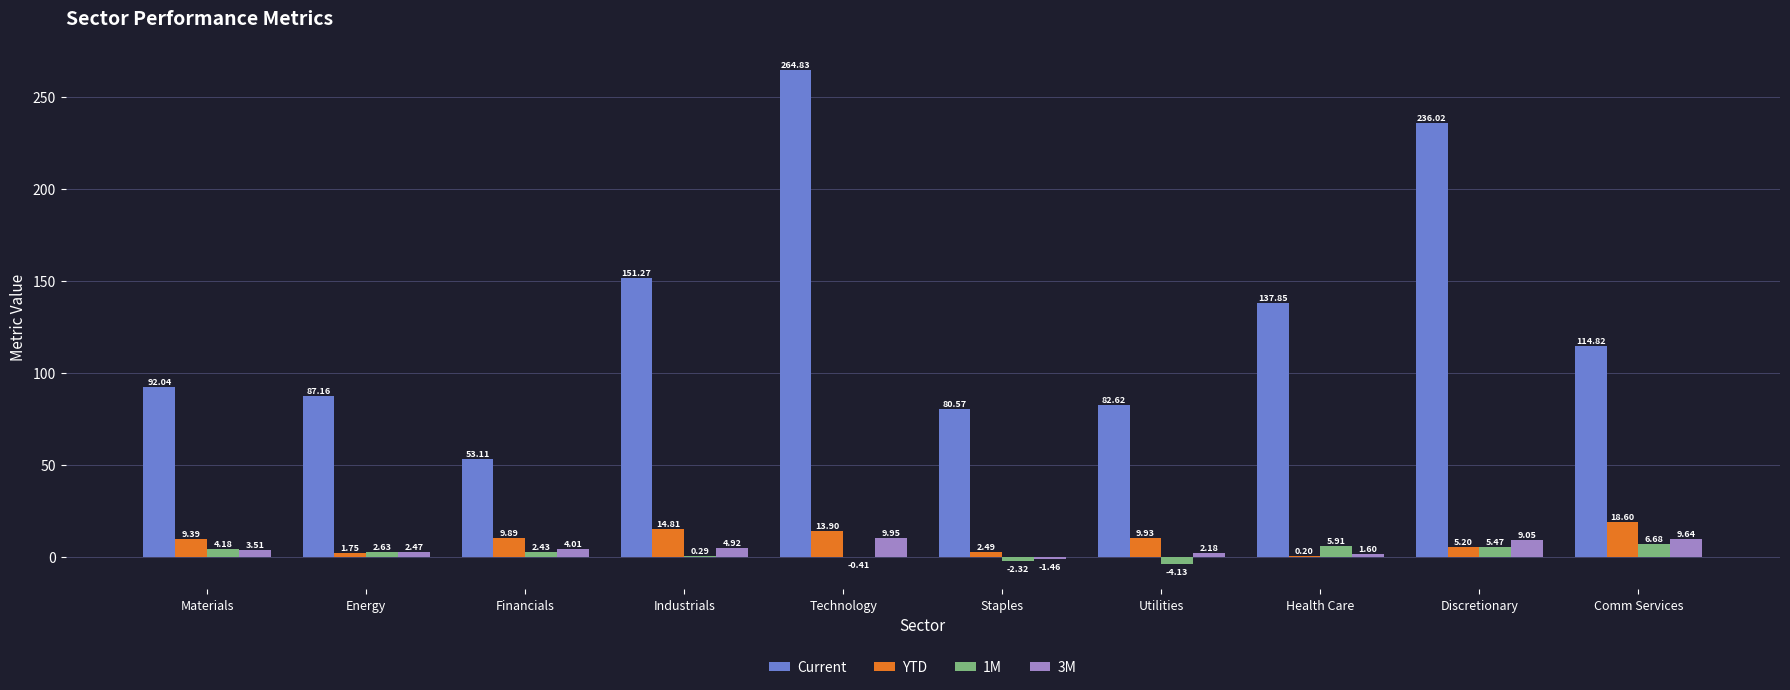

Which series changed the most between Technology and Discretionary?

Current